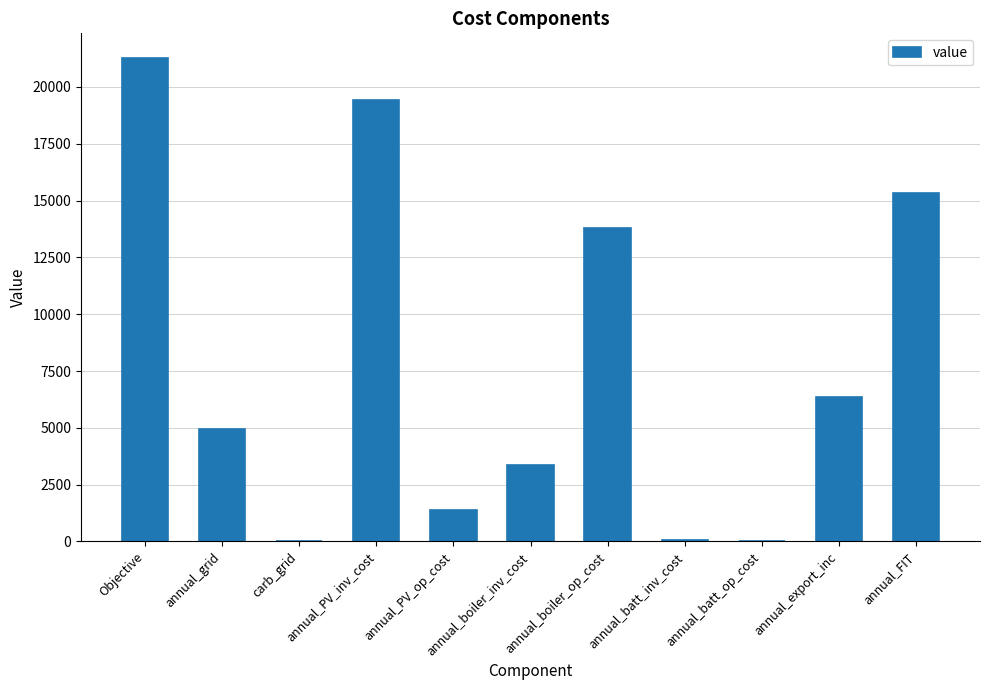

What is the maximum value shown in the chart?

21296.8